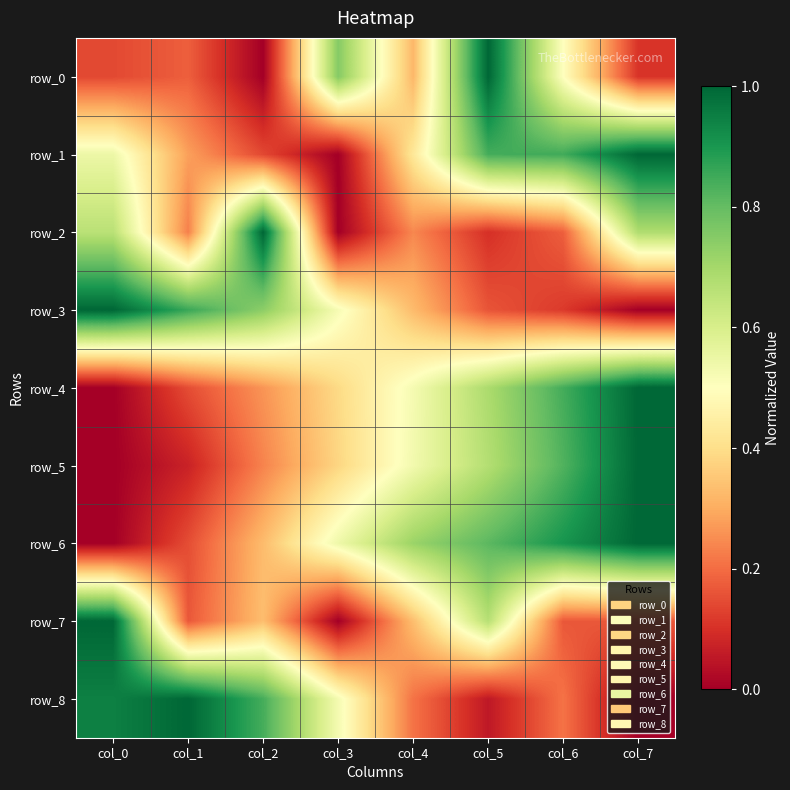

Which series has the widest spread of values?

row_0